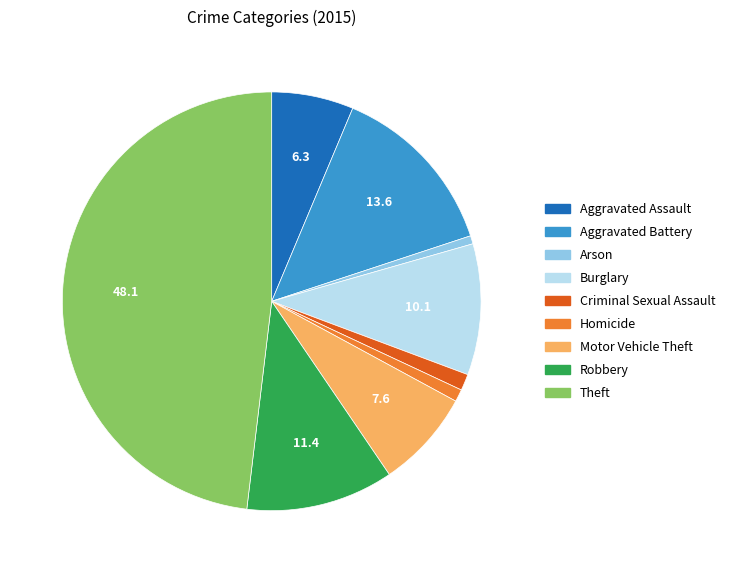

Is the sum of Theft and Homicide greater than half?

No